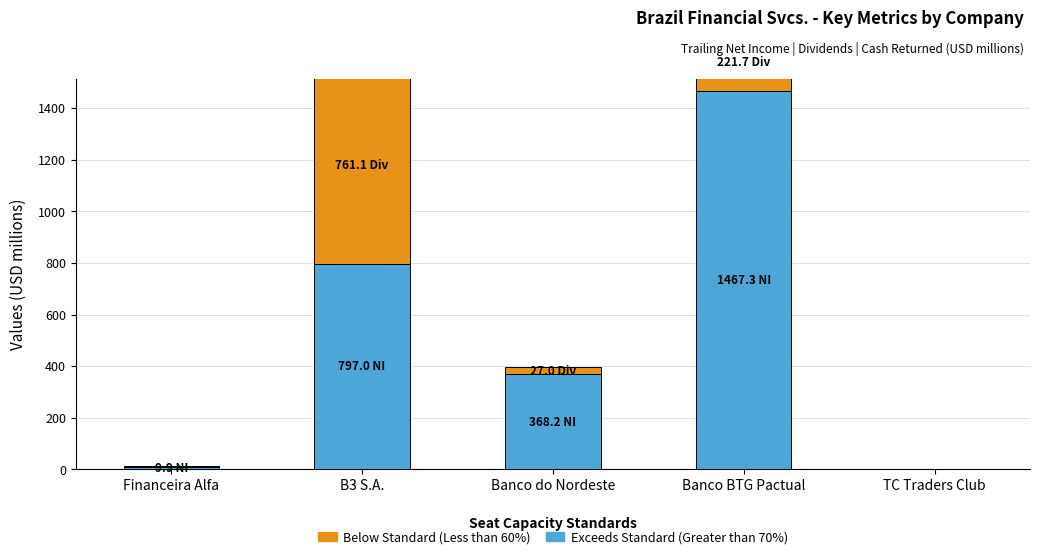

Rank the series at Financeira Alfa from lowest to highest value.

Cash Returned (Vacant), Dividends (Below Standard <60%), Trailing Net Income (Exceeds Standard >70%)